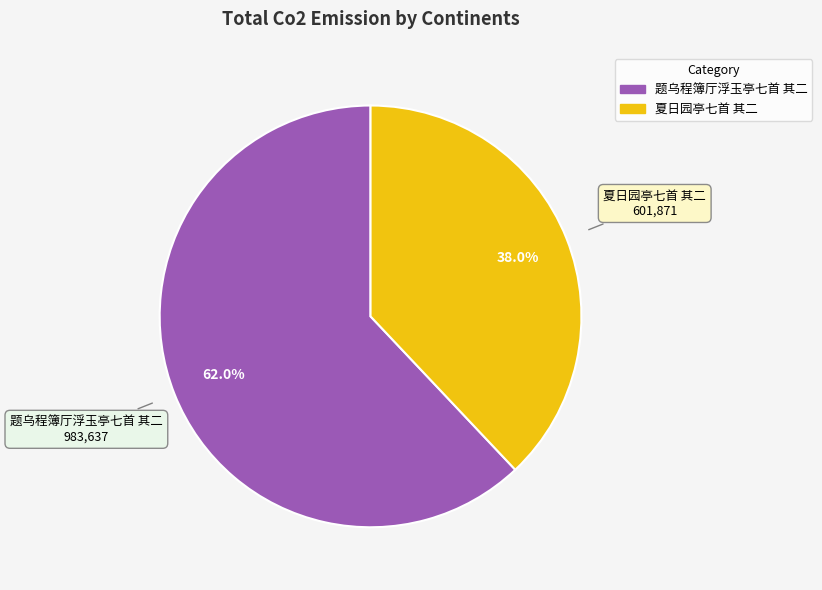

How much of the chart is everything except 题乌程簿厅浮玉亭七首 其二?

38.0%